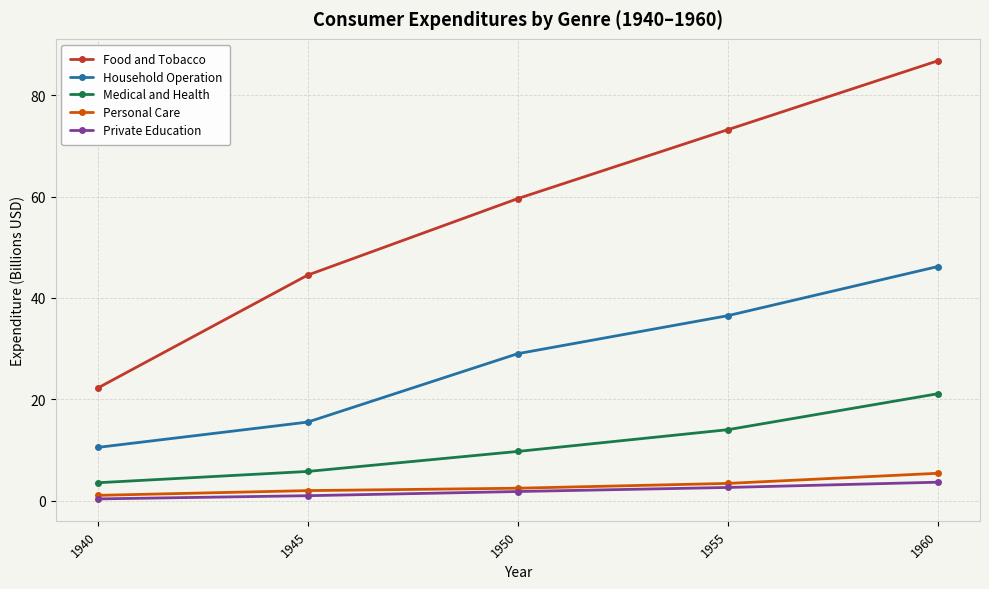

At 1955, list the series in order from smallest to largest.

Private Education, Personal Care, Medical and Health, Household Operation, Food and Tobacco